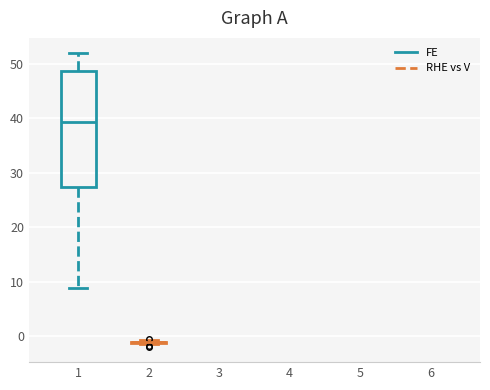

Reading left to right, read every box against the y-axis: the position of its median line, the range the box covers, and the ends of its whiskers. The values are not printed on the chart, so give them approximately, as read against the axis.

1: median 39, box 27 to 49, whiskers 9 to 52
2: box collapsed to a line at -1, whiskers -1 to -1